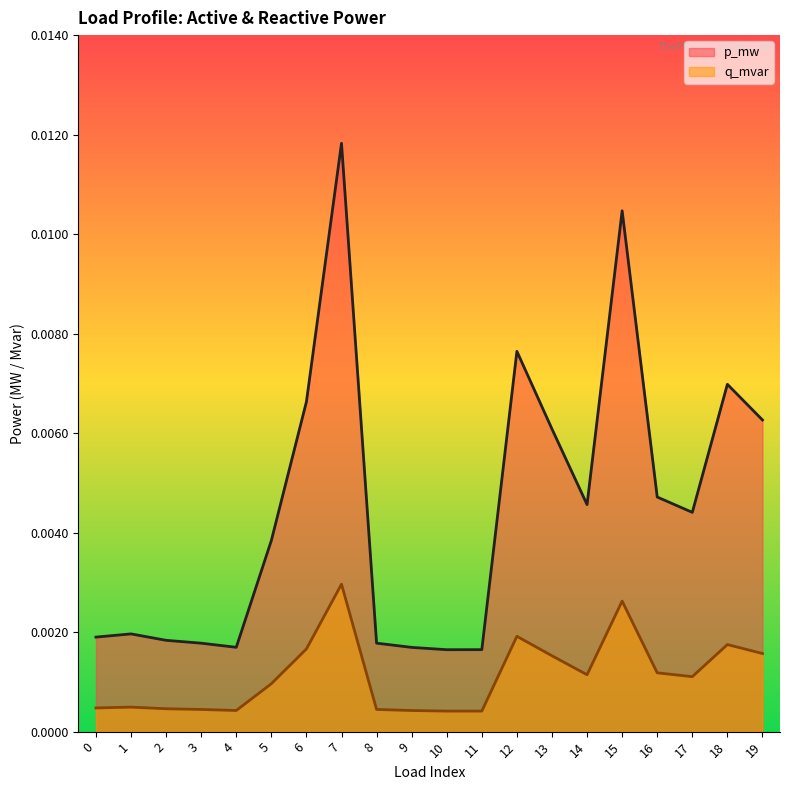

List the labels in order of p_mw value, smallest first.

10, 11, 9, 4, 3, 8, 2, 0, 1, 5, 17, 14, 16, 13, 19, 6, 18, 12, 15, 7